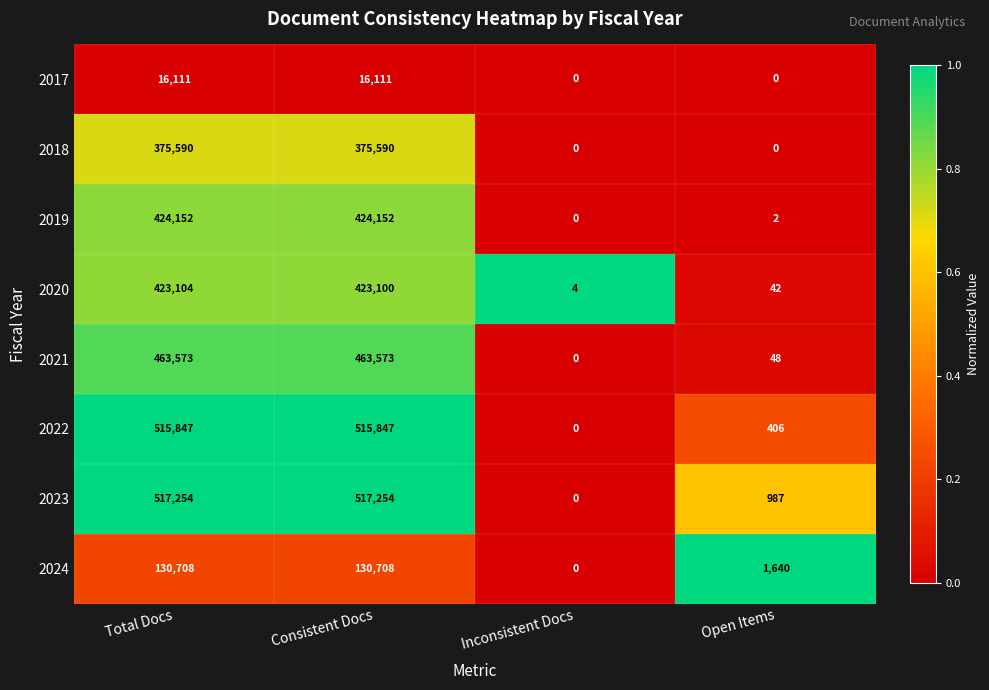

What is the difference between the 2018 values at Total Docs and Open Items?

375590